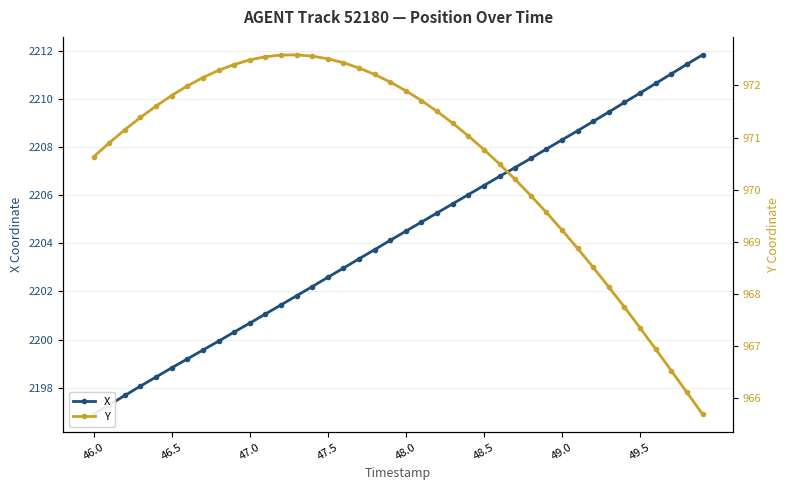

Reading left to right, extract all data points from this chart.

X: 2196.9	2197.3	2197.7	2198.1	2198.4	2198.8	2199.2	2199.6	2199.9	2200.3	2200.7	2201.1	2201.4	2201.8	2202.2	2202.6	2203.0	2203.4	2203.7	2204.1	2204.5	2204.9	2205.3	2205.7	2206.0	2206.4	2206.8	2207.2	2207.5	2207.9	2208.3	2208.7	2209.1	2209.5	2209.9	2210.3	2210.7	2211.1	2211.5	2211.8
Y: 970.6	970.9	971.1	971.4	971.6	971.8	972.0	972.2	972.3	972.4	972.5	972.6	972.6	972.6	972.6	972.5	972.4	972.3	972.2	972.1	971.9	971.7	971.5	971.3	971.0	970.8	970.5	970.2	969.9	969.6	969.2	968.9	968.5	968.1	967.7	967.4	966.9	966.5	966.1	965.7